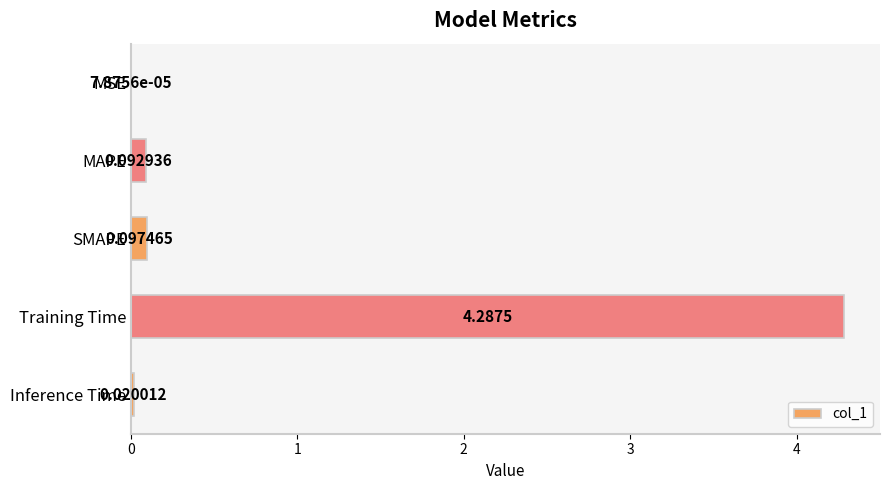

At which label is the value closest to 2?

SMAPE